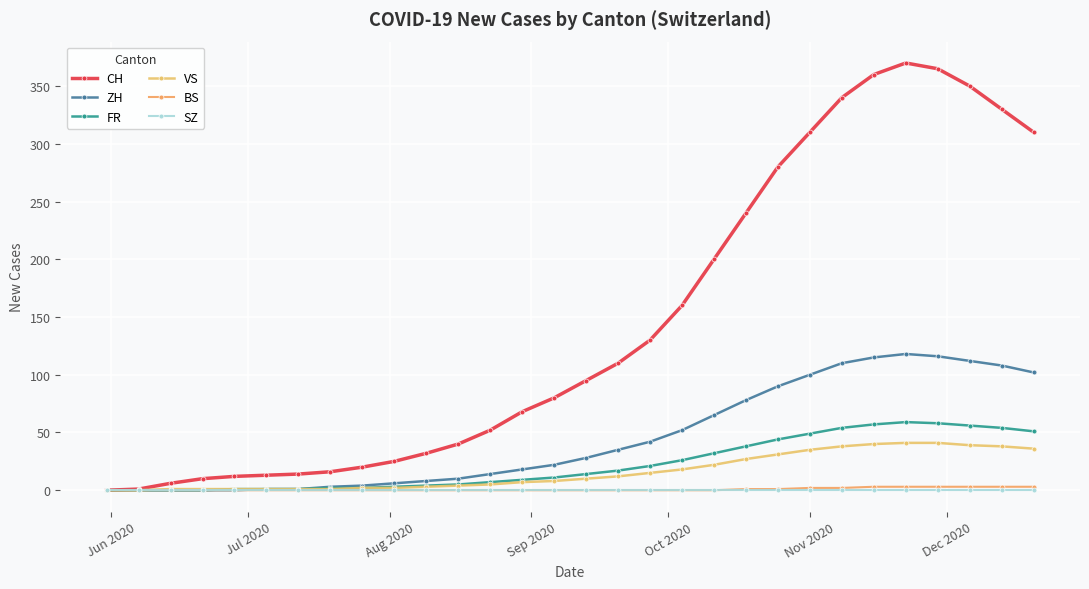

In ZH, how many points are higher than both neighbors (excluding endpoints)?

1